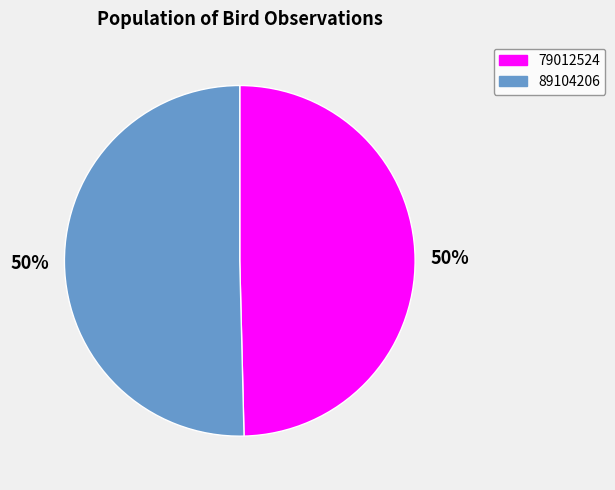

To the nearest percent, what is the combined percentage of 89104206 and 79012524?

100%